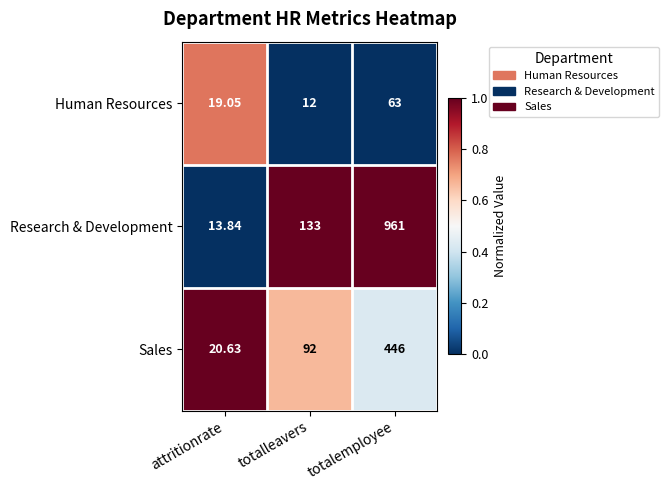

Which series changed the most between attritionrate and totalemployee?

Research & Development